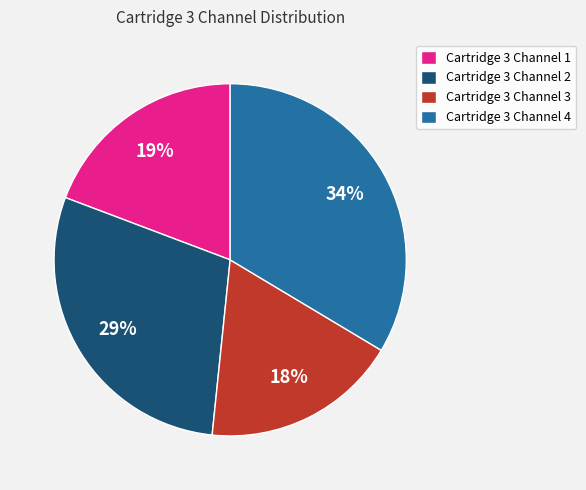

To the nearest percent, what percentage of the pie is Cartridge 3 Channel 4?

34%